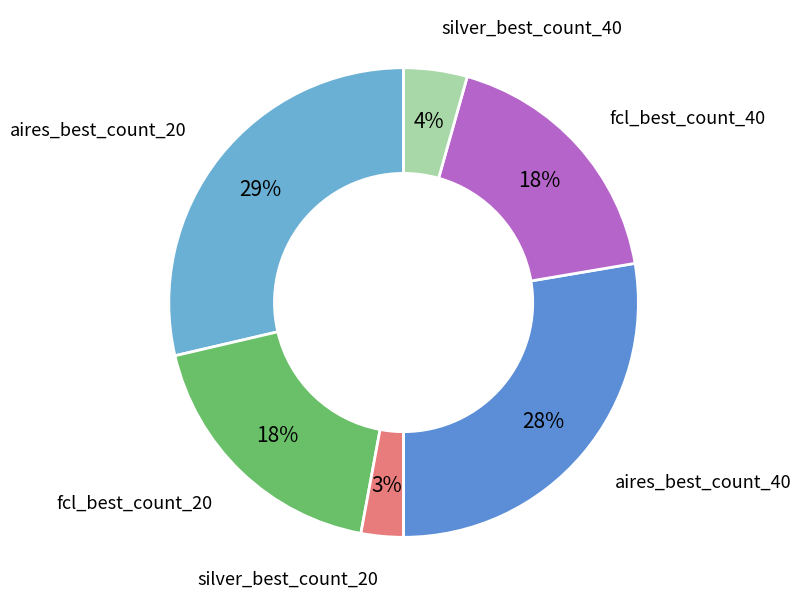

Which has a higher value, silver_best_count_20 or fcl_best_count_40?

fcl_best_count_40